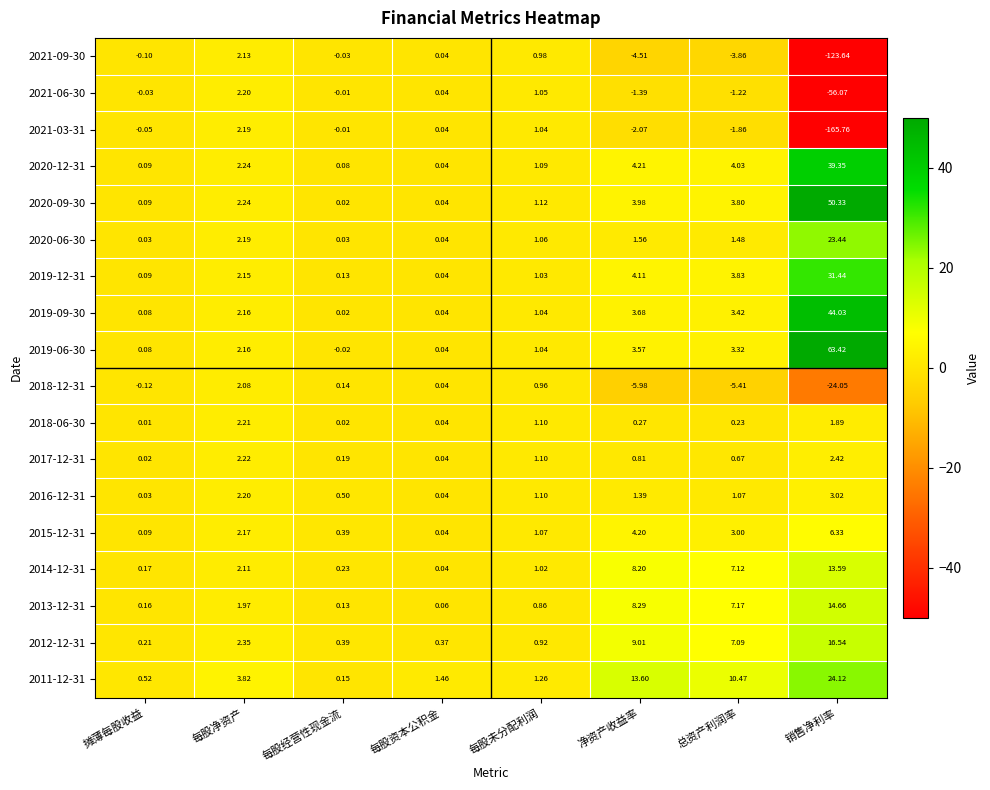

What is the total value across all series at 每股净资产?

40.8